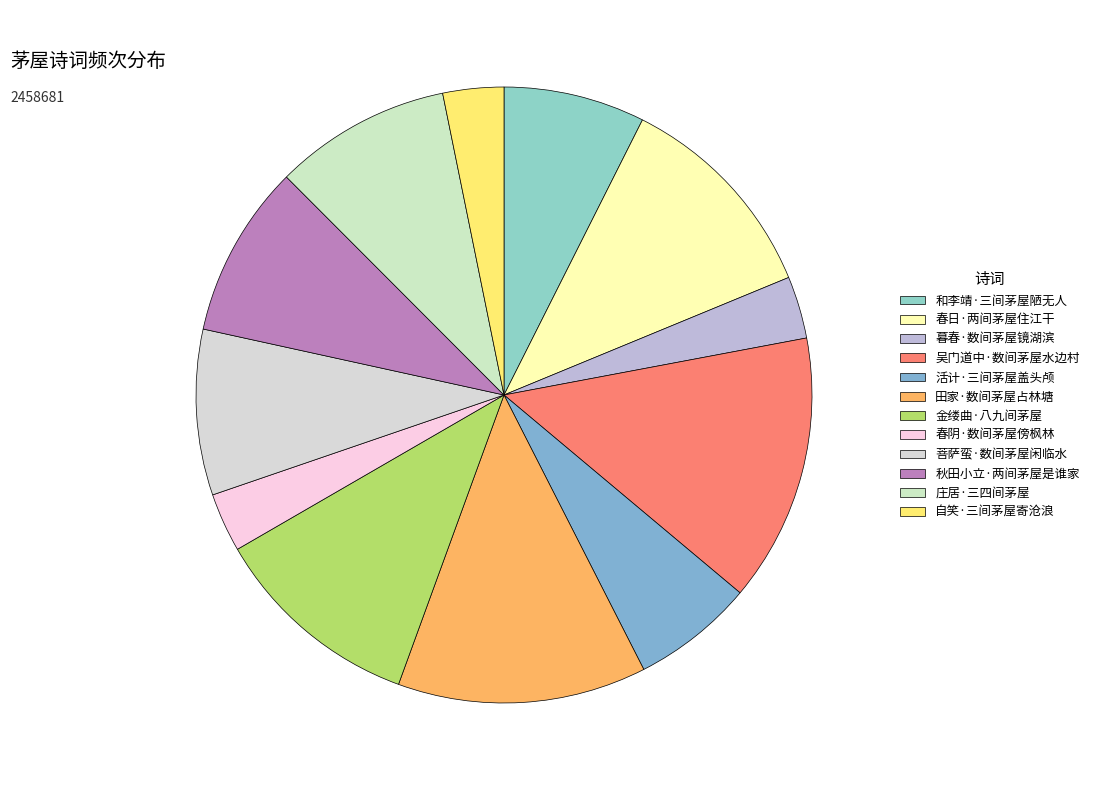

Which category has the biggest portion of the pie?

吴门道中·数间茅屋水边村